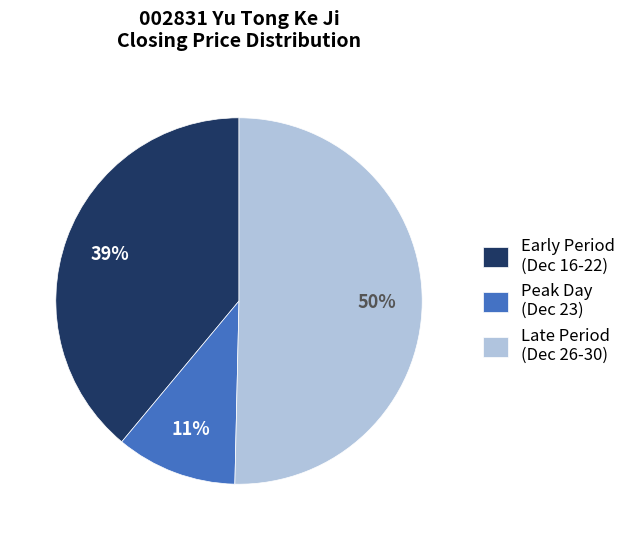

How many slices are in this pie chart?

3